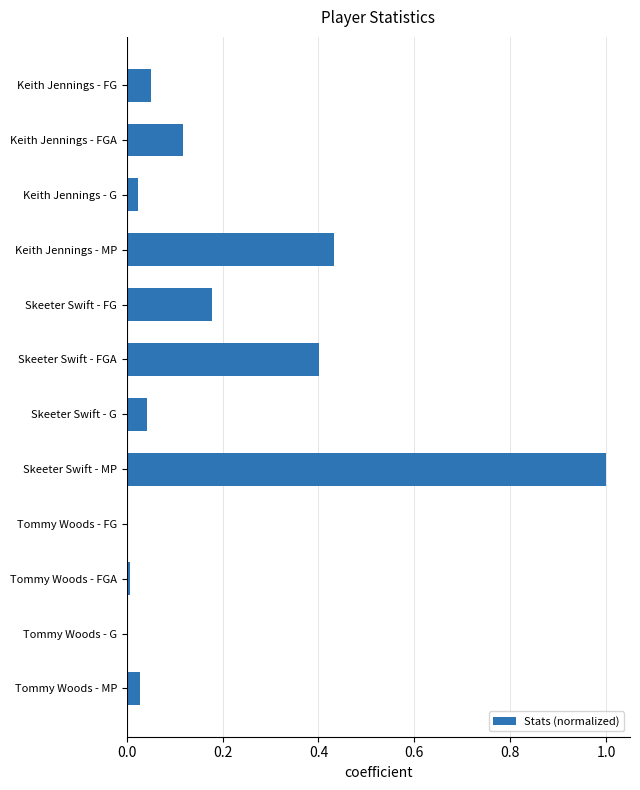

What is the sum of all values?

2.3